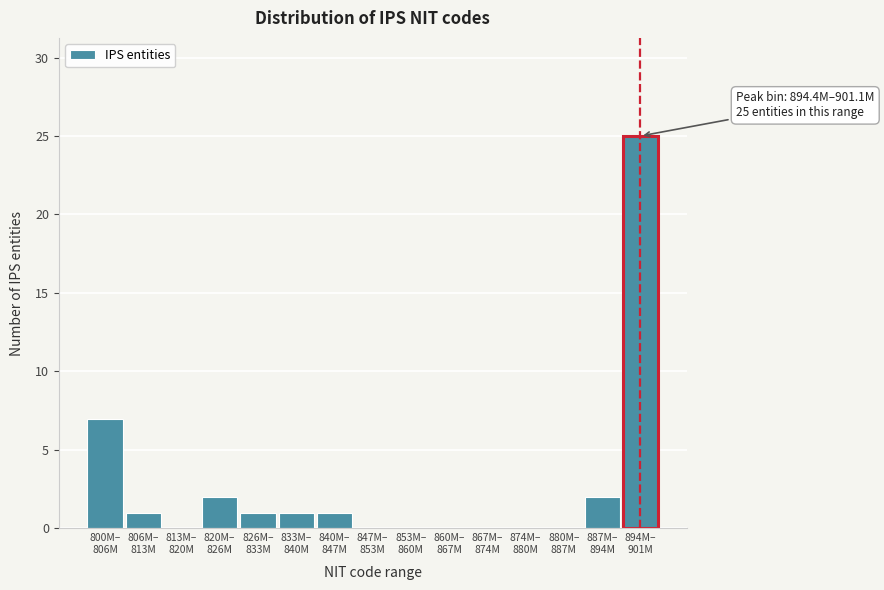

What is the maximum value shown in the chart?

25